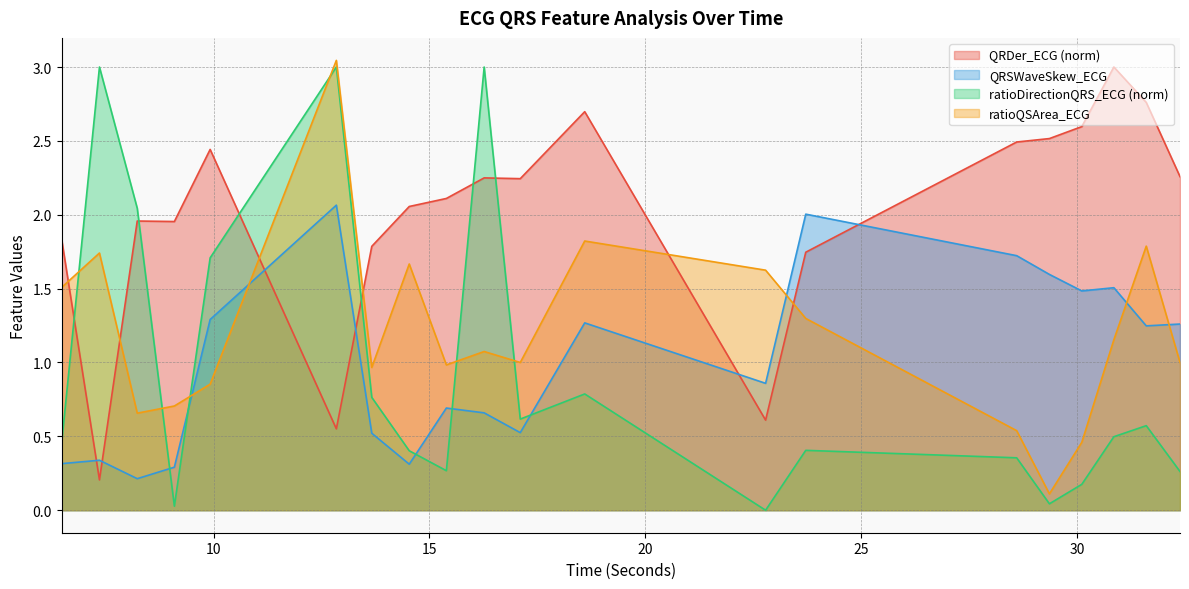

After their last crossing, which series has the higher values: ratioQSArea_ECG or QRSWaveSkew_ECG?

QRSWaveSkew_ECG